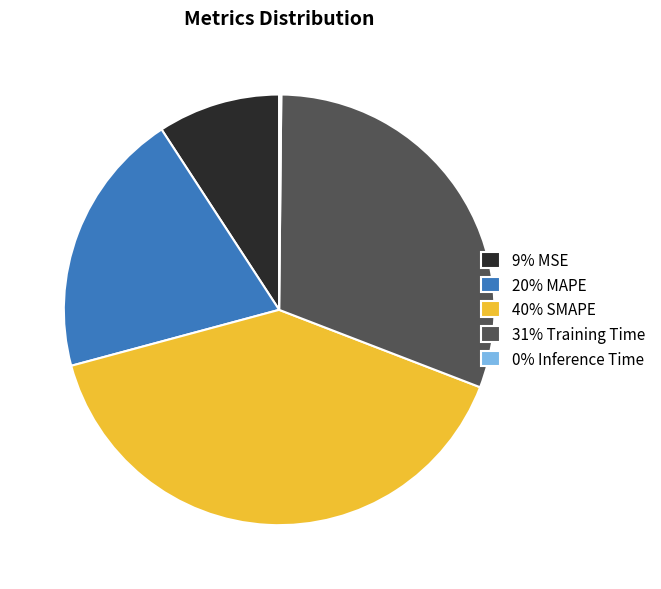

Combined, do 9% MSE and 31% Training Time account for over 50%?

No